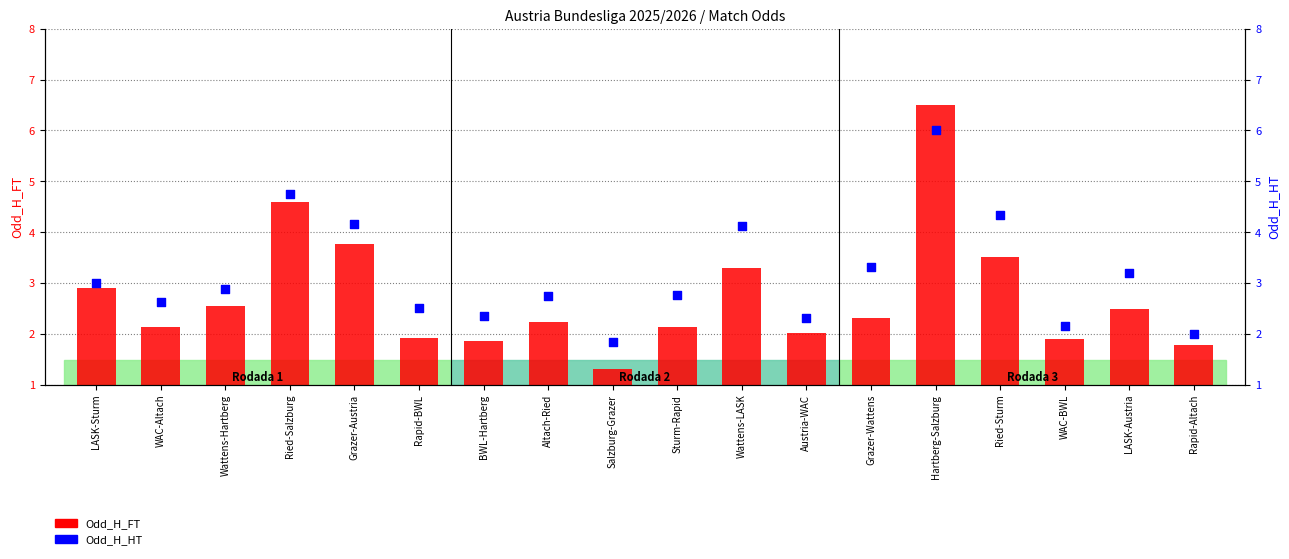

Is the value of Odd_H_HT at LASK-Austria greater than the value of Odd_H_FT at Ried-Sturm?

No